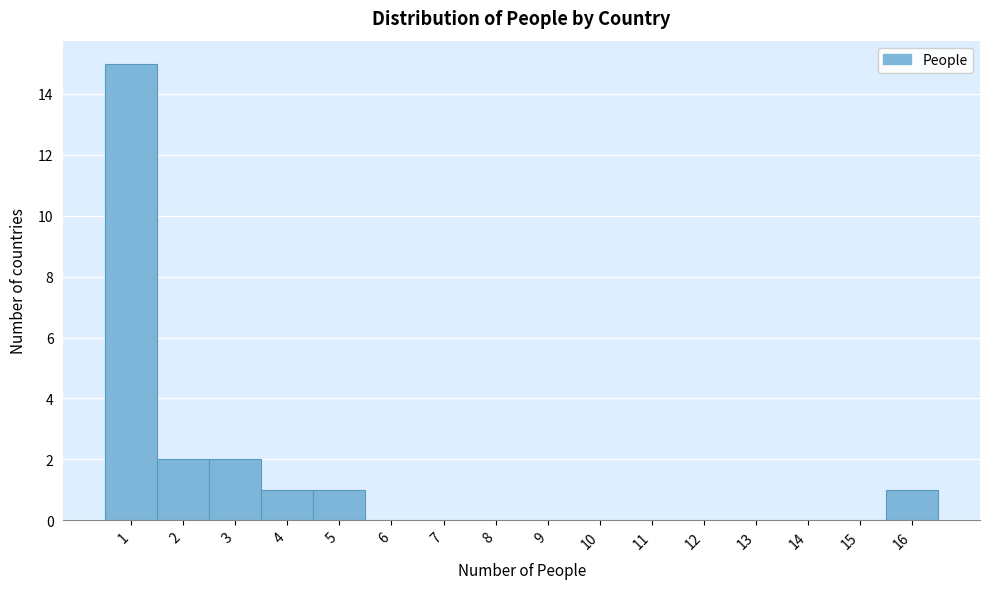

Reading left to right, transcribe this chart: for each bar, give the range it covers on the x-axis and its height. The values are not printed on the chart, so give them approximately, as read against the axis.

0.5 to 1.5: 15
1.5 to 2.5: 2
2.5 to 3.5: 2
3.5 to 4.5: 1
4.5 to 5.5: 1
5.5 to 6.5: 0
6.5 to 7.5: 0
7.5 to 8.5: 0
8.5 to 9.5: 0
9.5 to 10.5: 0
10.5 to 11.5: 0
11.5 to 12.5: 0
12.5 to 13.5: 0
13.5 to 14.5: 0
14.5 to 15.5: 0
15.5 to 16.5: 1